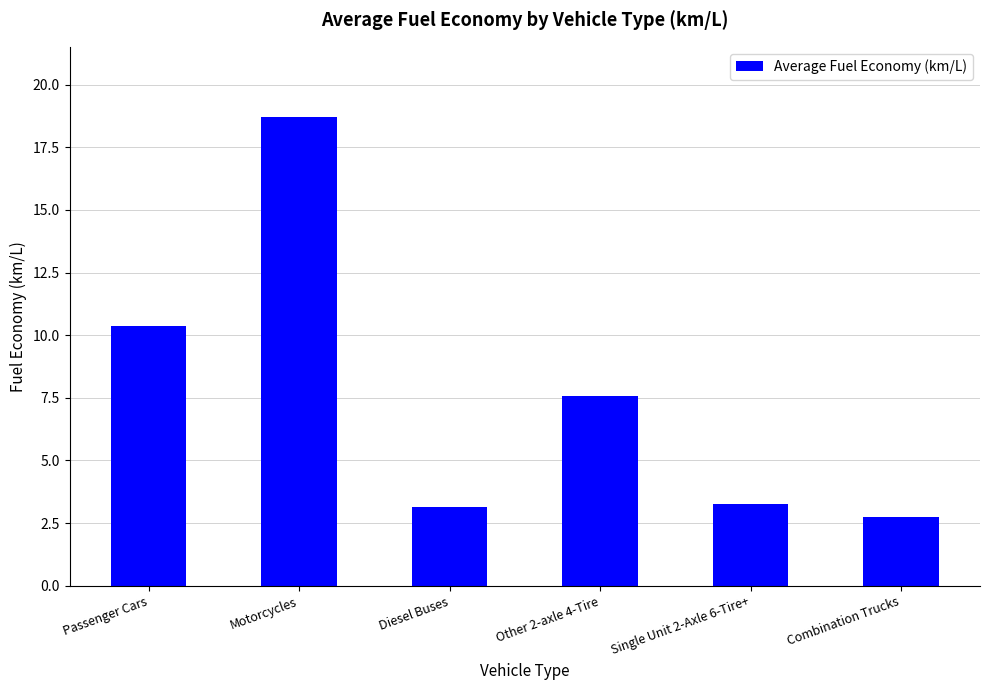

How many values exceed 7?

3